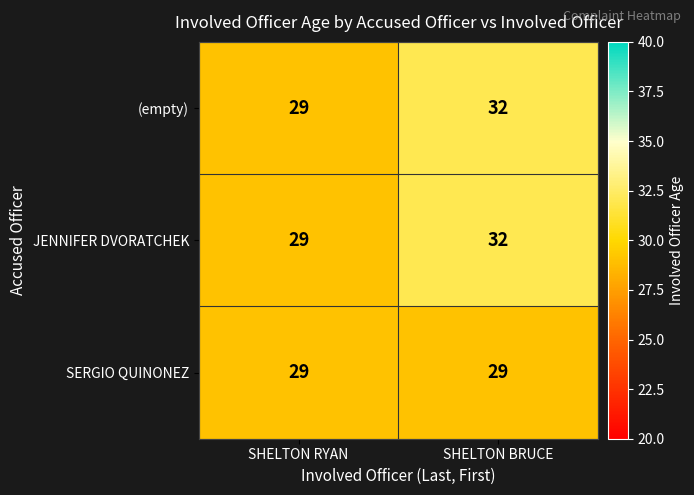

Reading left to right, transcribe all the data shown in this chart.

(empty): 29	32
JENNIFER DVORATCHEK: 29	32
SERGIO QUINONEZ: 29	29